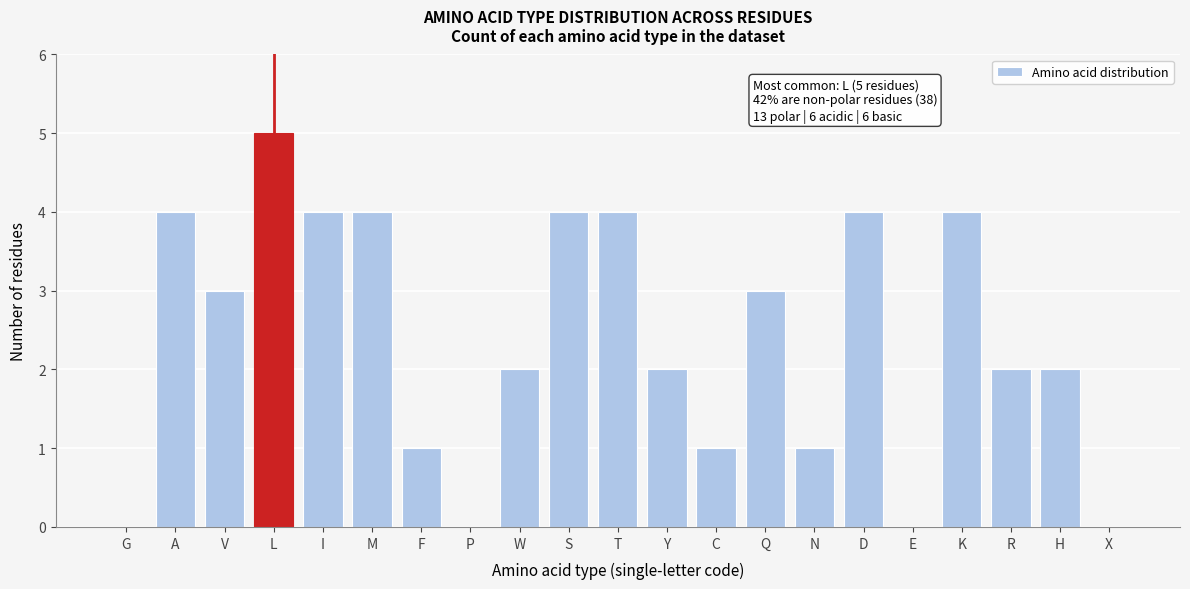

Reading right to left, list all the values displayed in this chart.

X=0	H=2	R=2	K=4	E=0	D=4	N=1	Q=3	C=1	Y=2	T=4	S=4	W=2	P=0	F=1	M=4	I=4	L=5	V=3	A=4	G=0